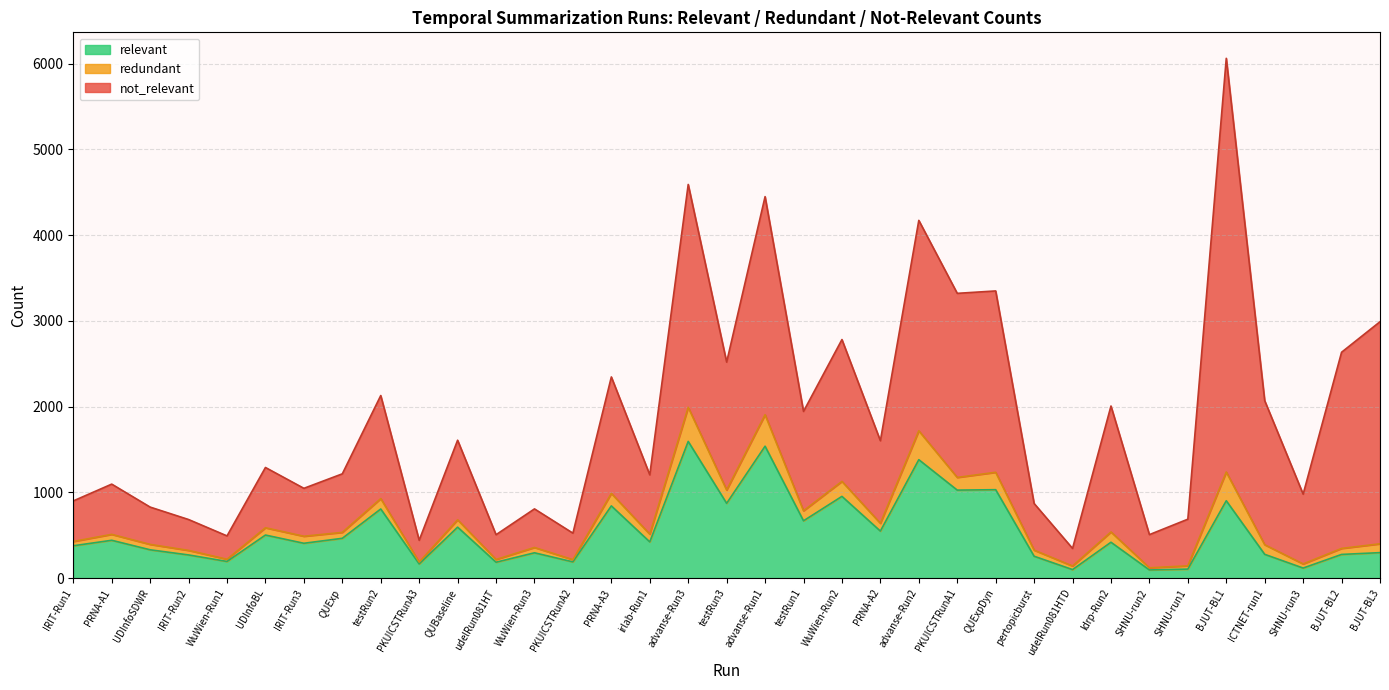

At which label does relevant first exceed 418?

PRNA-A1